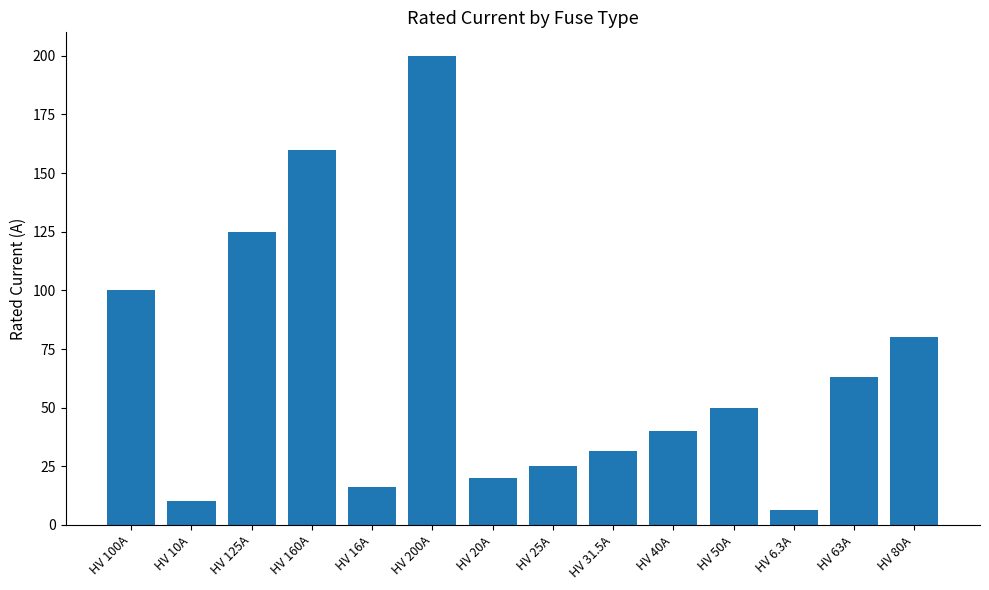

Are the bars horizontal?

No